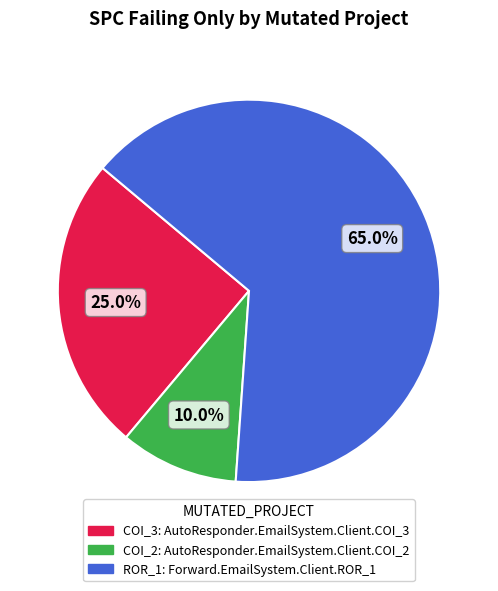

Does any single category account for the majority?

Yes